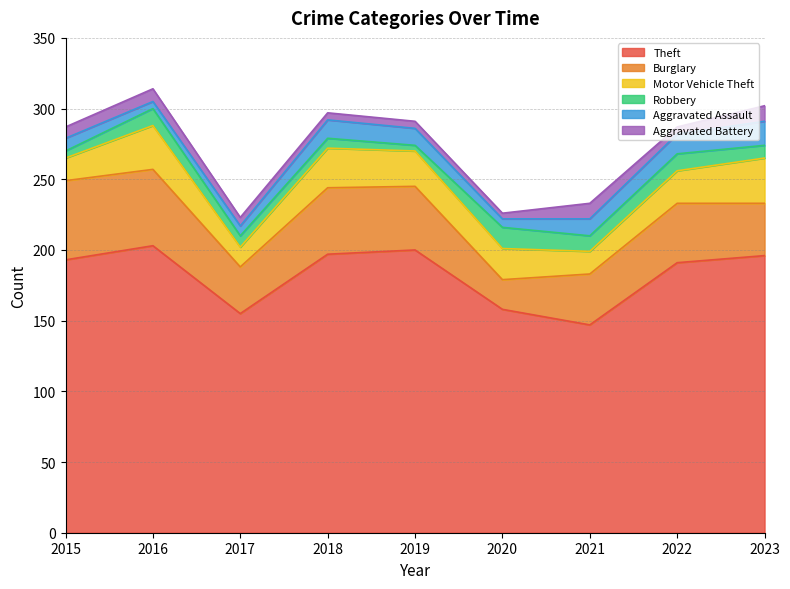

Reading left to right, list all the values displayed in this chart.

Theft: 193	203	155	197	200	158	147	191	196
Burglary: 56	54	33	47	45	21	36	42	37
Motor Vehicle Theft: 16	31	14	28	25	22	16	23	32
Robbery: 5	12	8	7	4	15	11	12	9
Aggravated Assault: 9	5	7	13	12	6	12	14	17
Aggravated Battery: 8	9	6	5	5	4	11	5	11